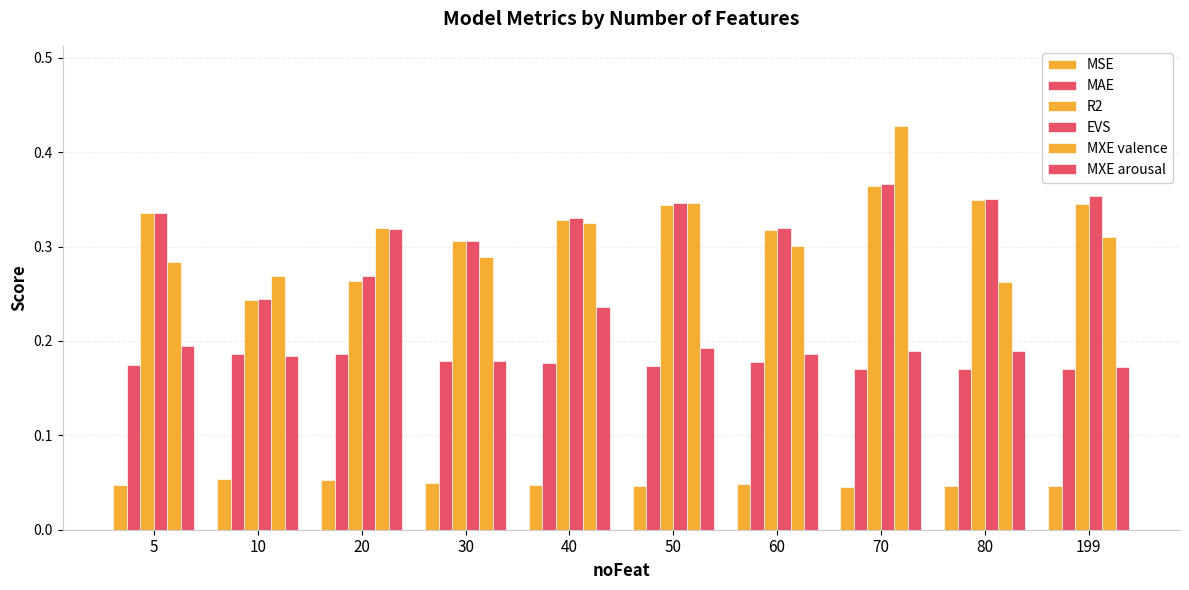

Rank the series at 50 from lowest to highest value.

MSE, MAE, MXE arousal, R2, EVS, MXE valence